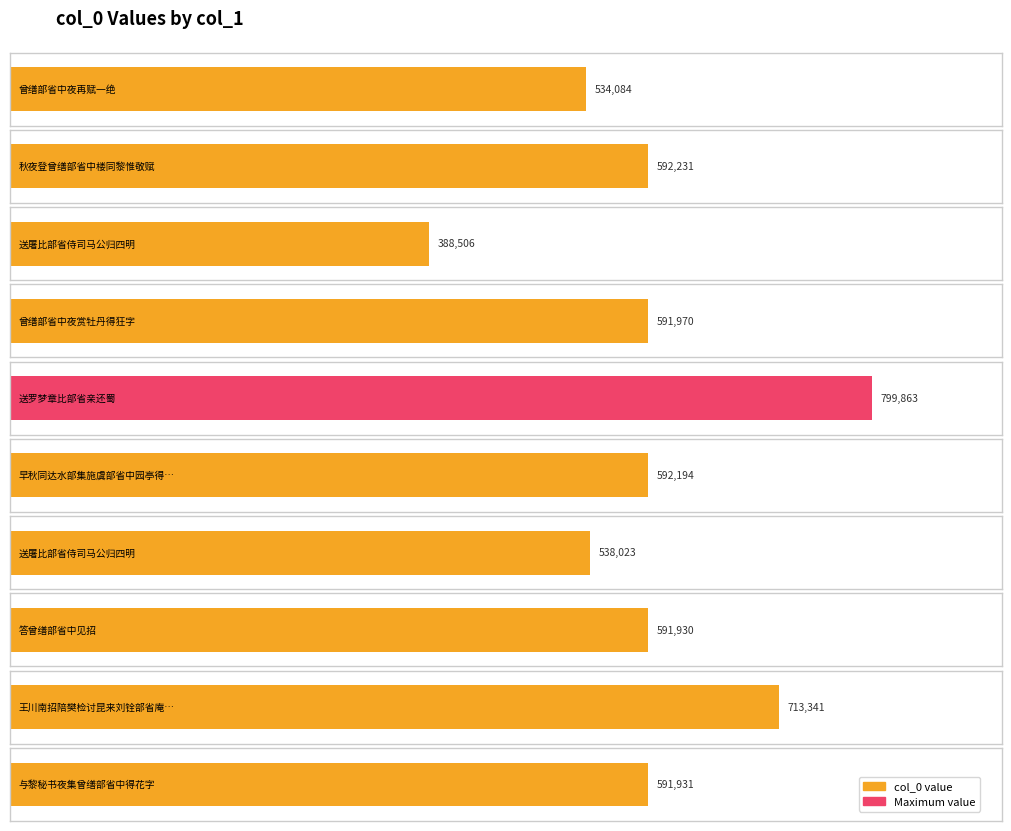

Is it true that the value at 送罗梦章比部省亲还蜀 is 799863?

True